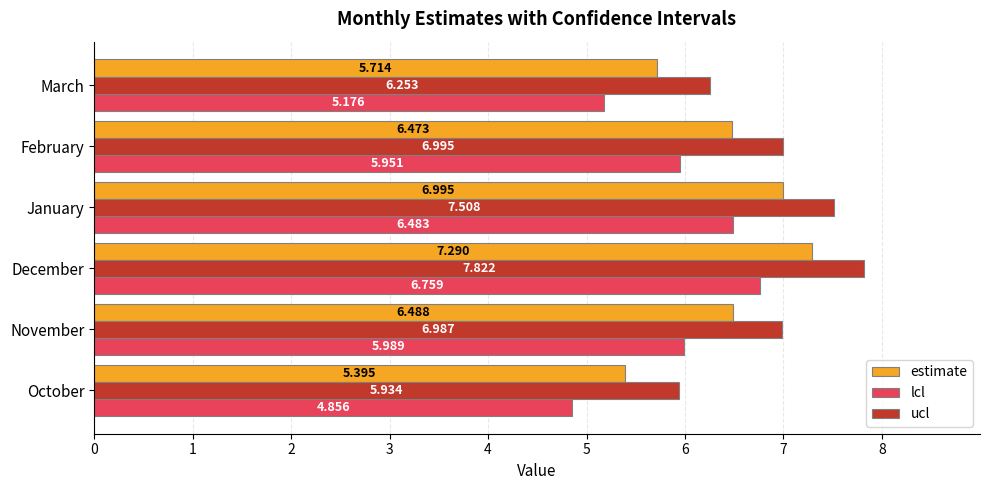

At January, list the series in order from smallest to largest.

lcl, estimate, ucl